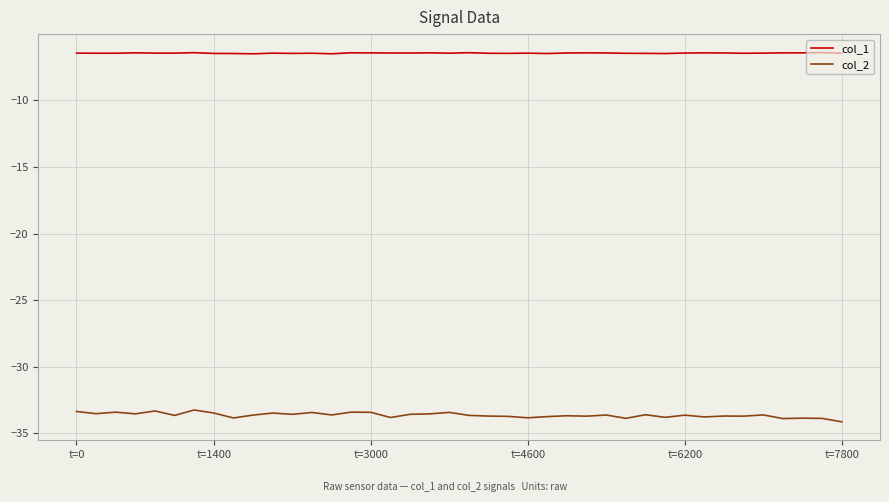

Which series has the largest range (max minus min)?

col_2